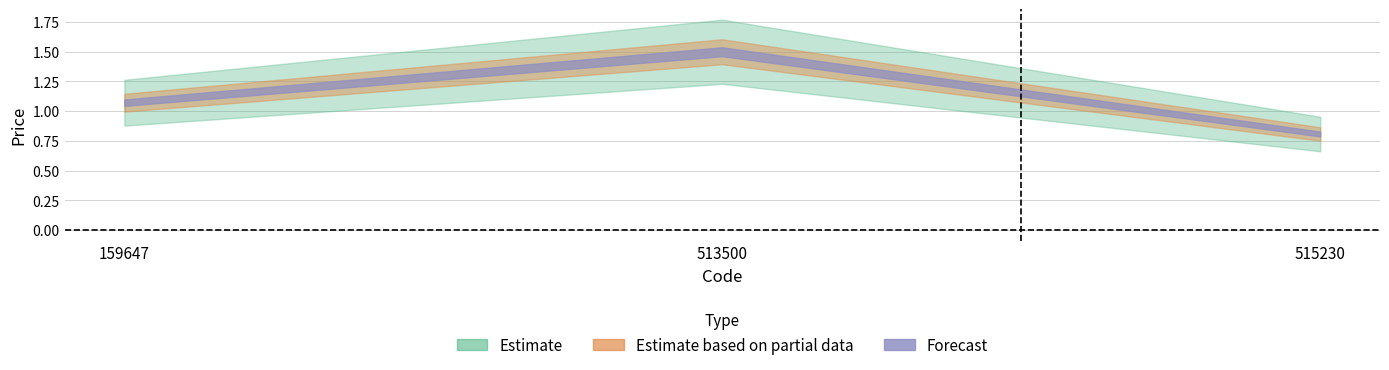

Is it true that the value at 159647 is 1.7?

False